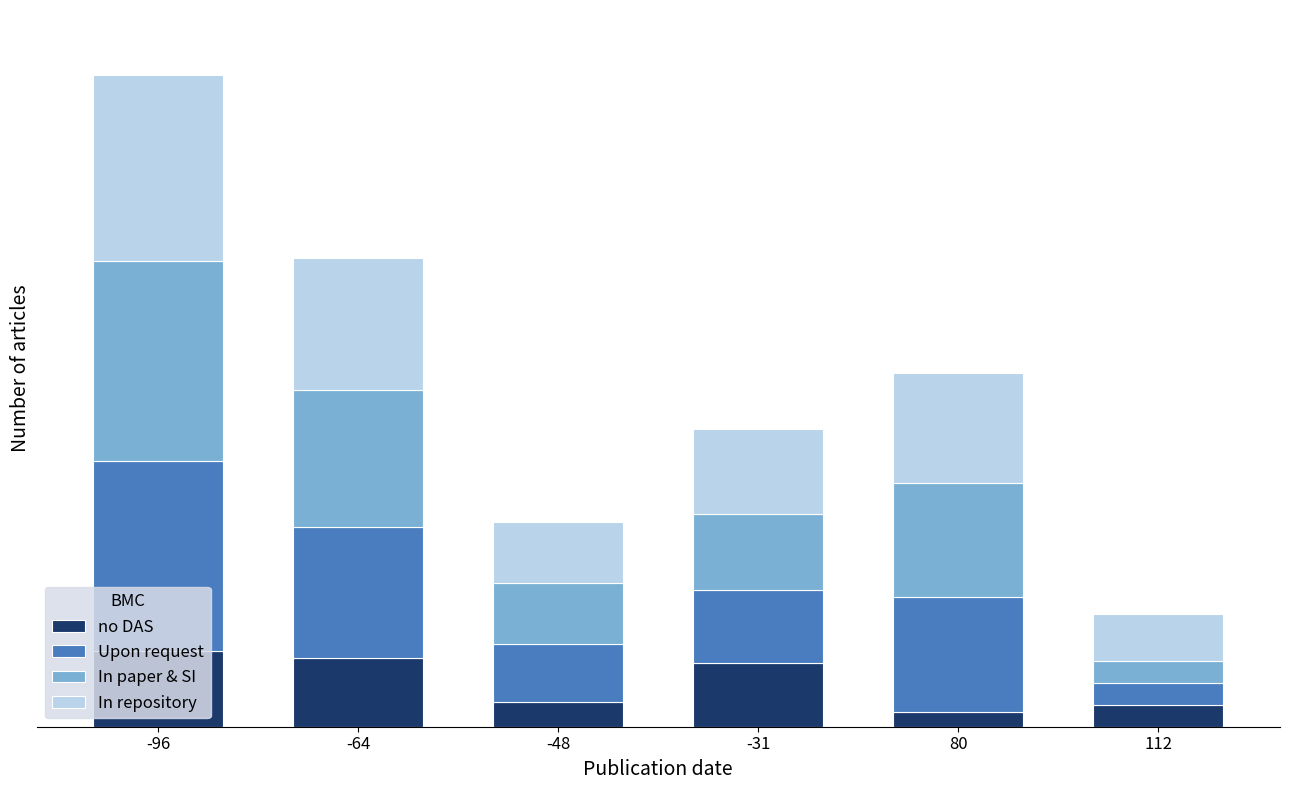

What are all the series names shown in the legend?

no DAS, Upon request, In paper & SI, In repository